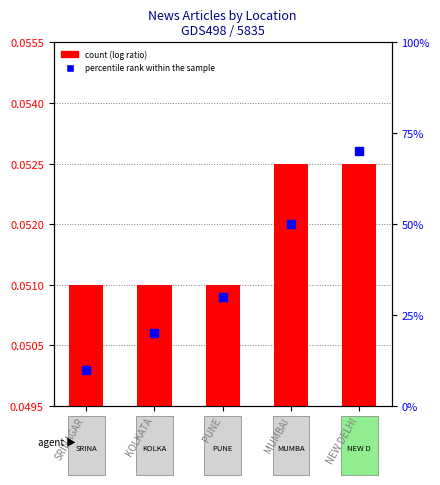

At how many categories does at least one series exceed 1?

2